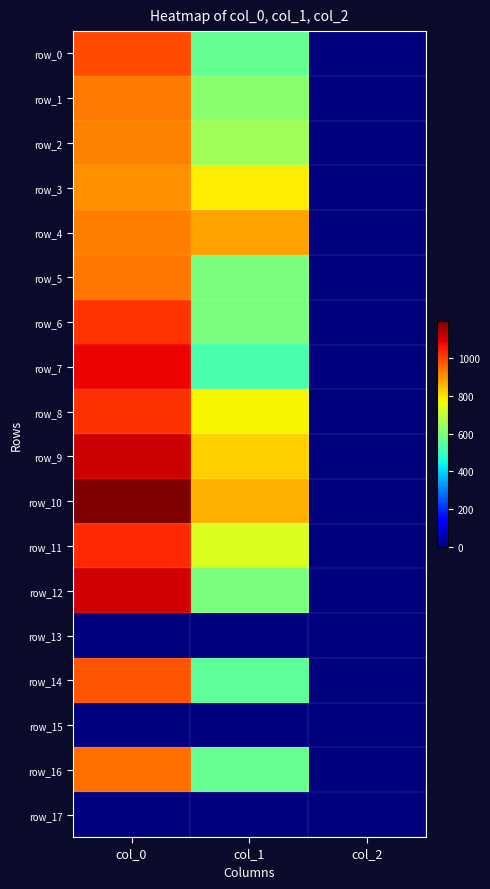

Which series has the largest total across all categories?

row_10